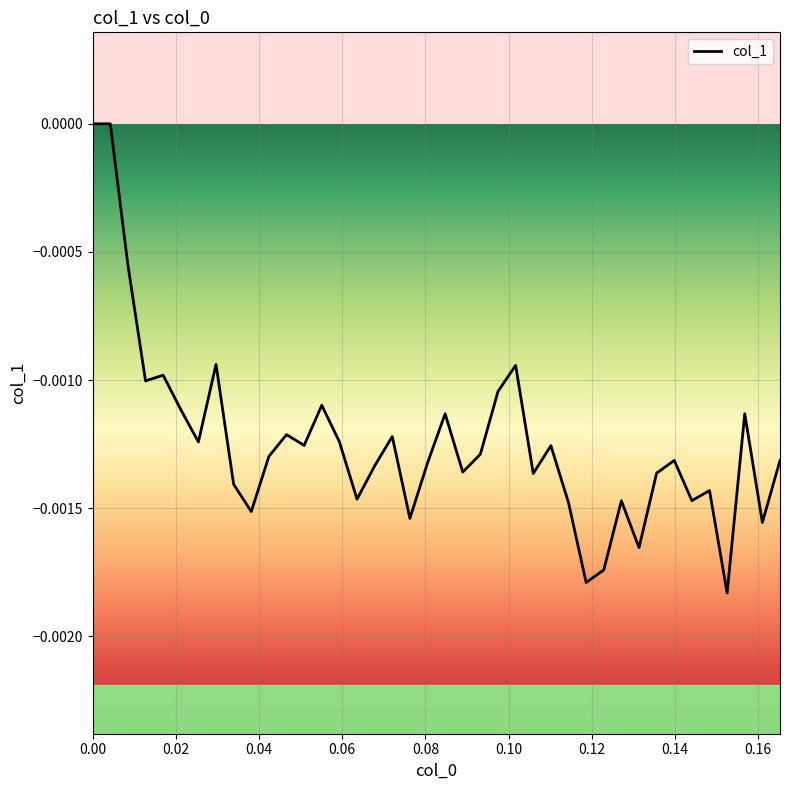

Does the chart have visible grid lines?

Yes